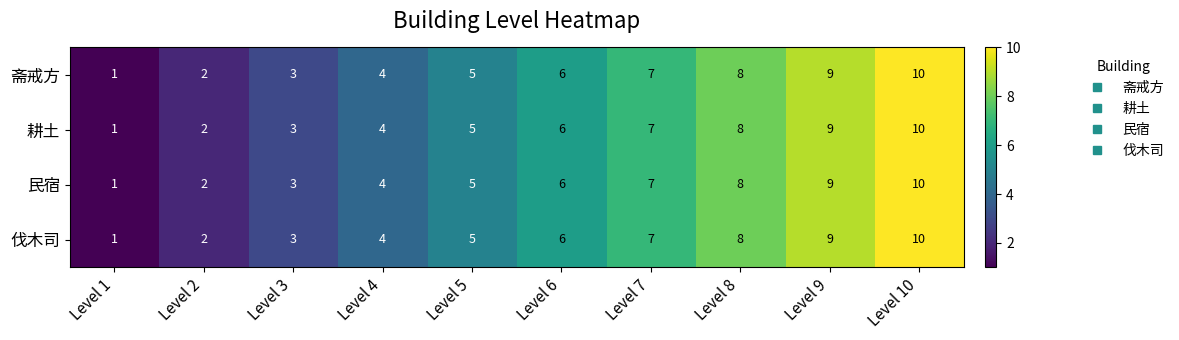

The 耕土 series shows 4 at Level 4. True or false?

True